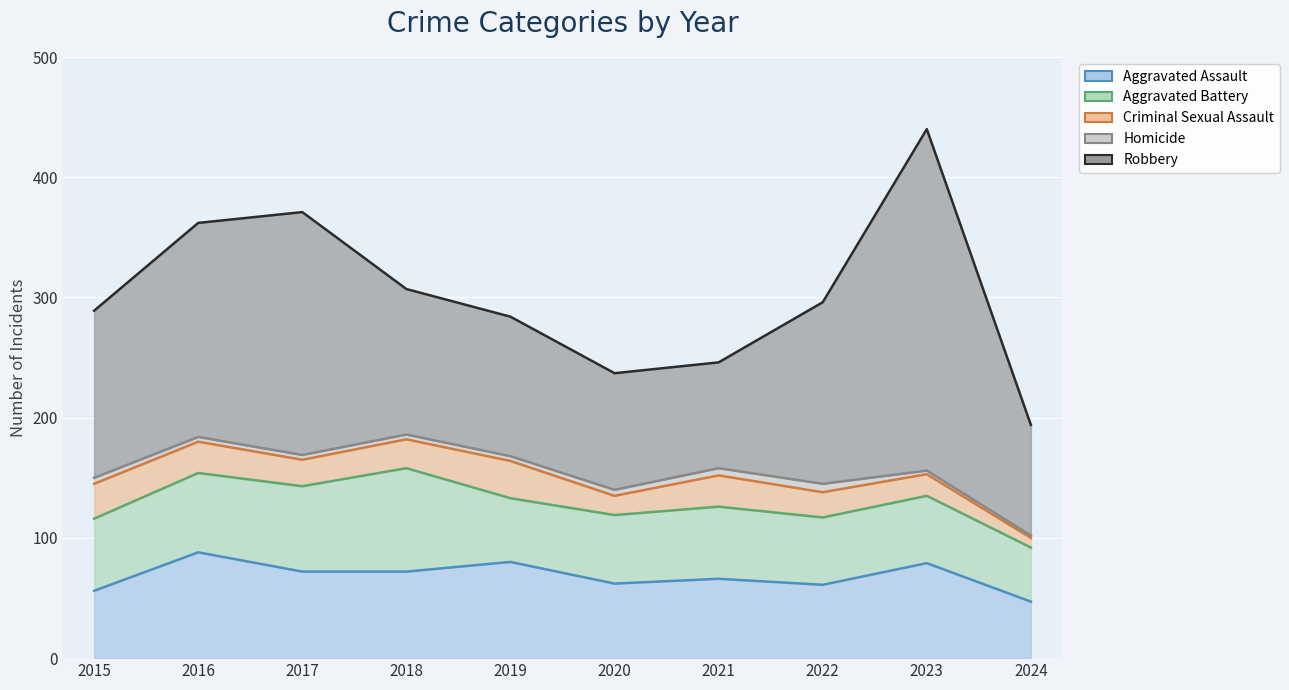

Where do Aggravated Battery and Aggravated Assault first cross each other?

2015 and 2016